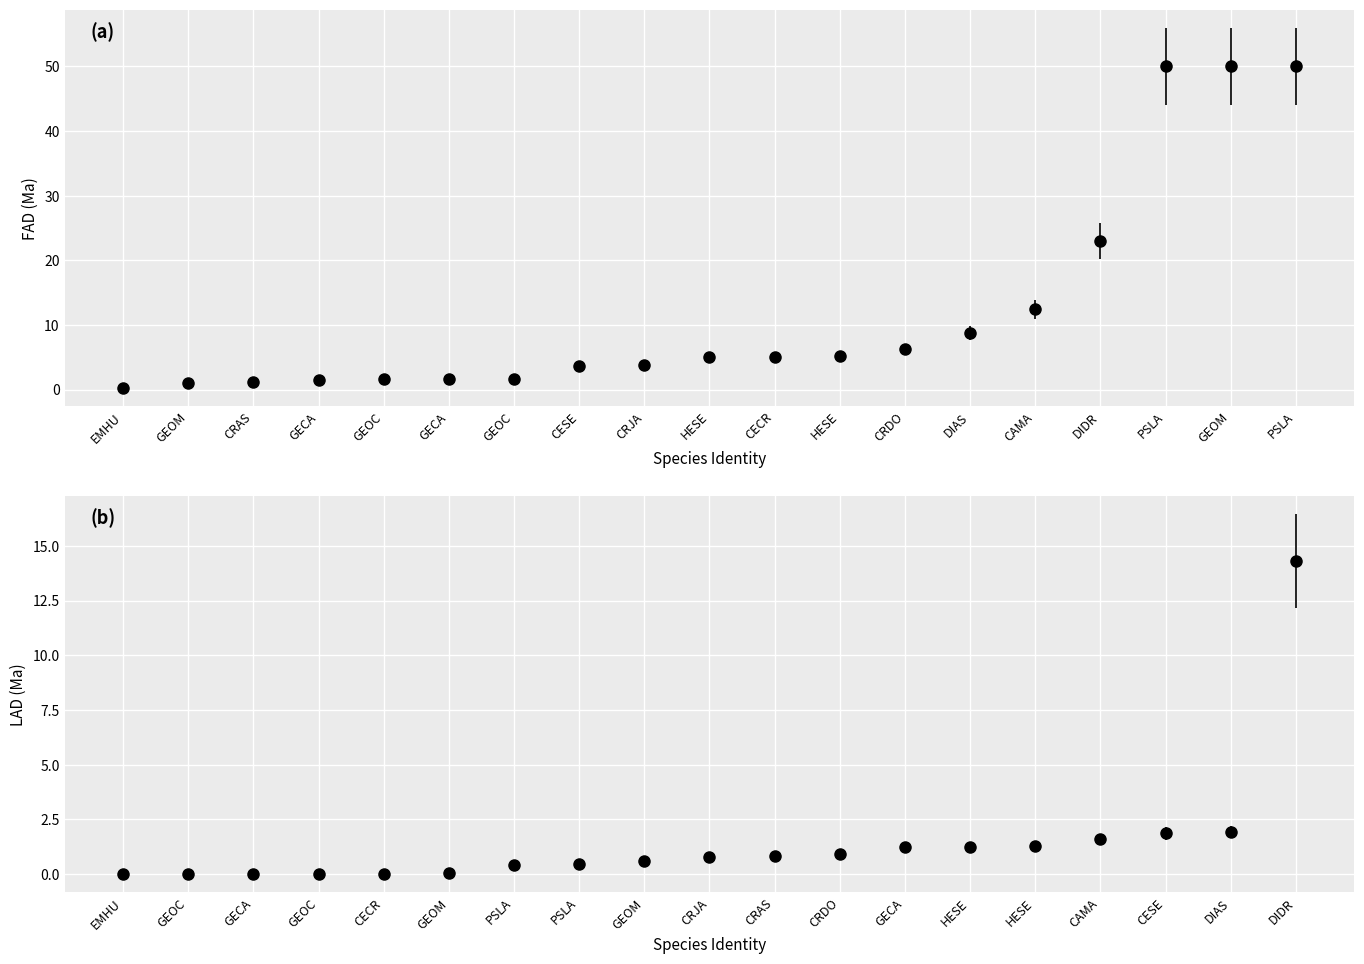

The FAD series shows 3.6 at Ceratolithus separatus. True or false?

True